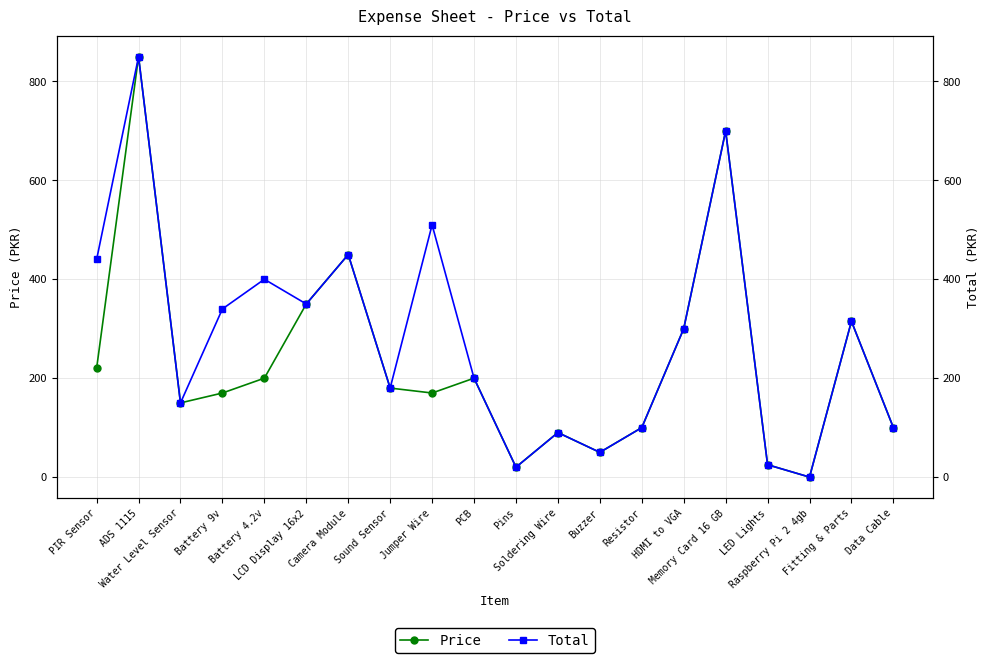

At which category is the sum across all series the highest?

ADS 1115